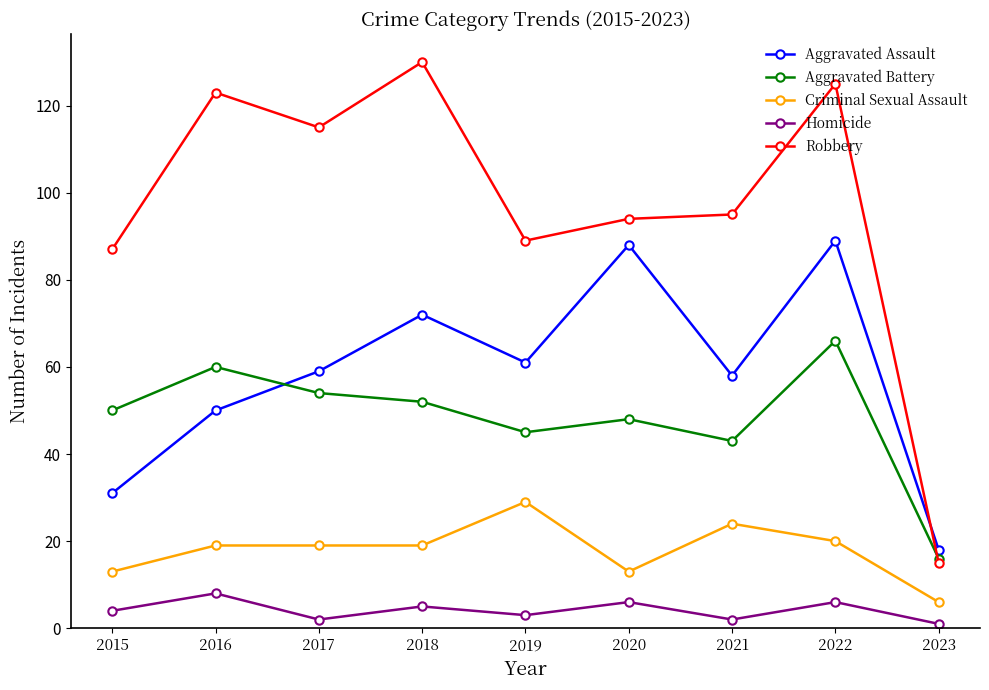

At which category is the sum across all series the highest?

2022